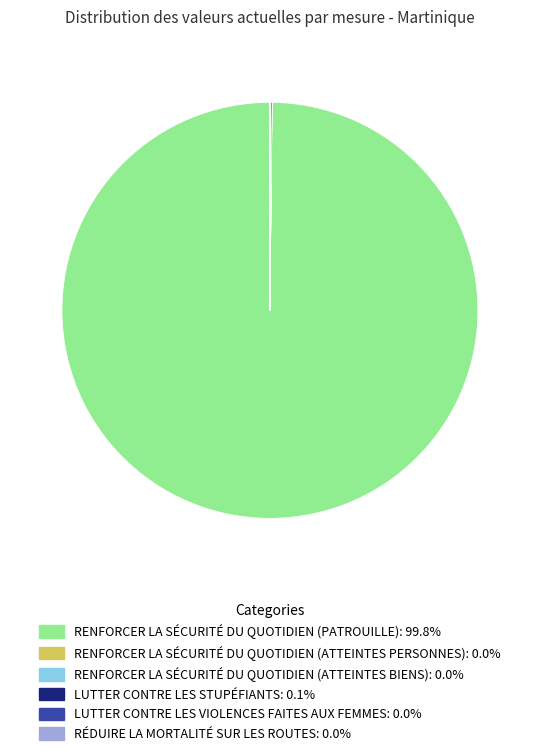

Is there any slice that represents more than half of the pie?

Yes